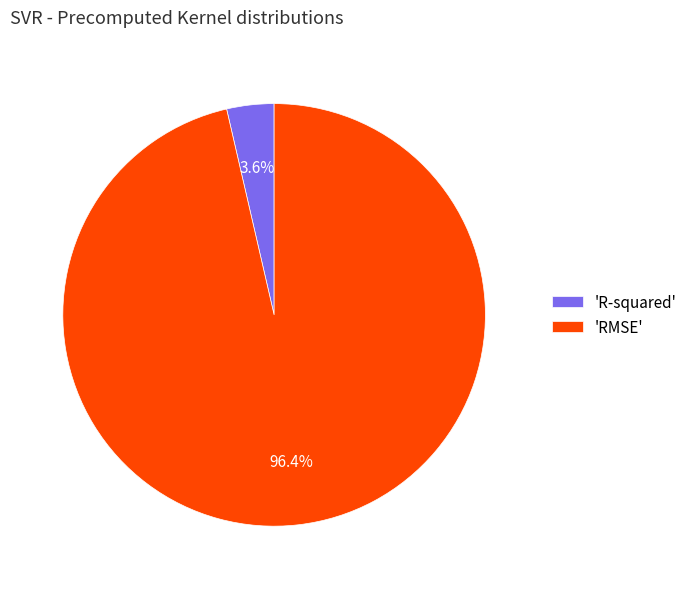

Does 'R-squared' represent more than half of the total?

No